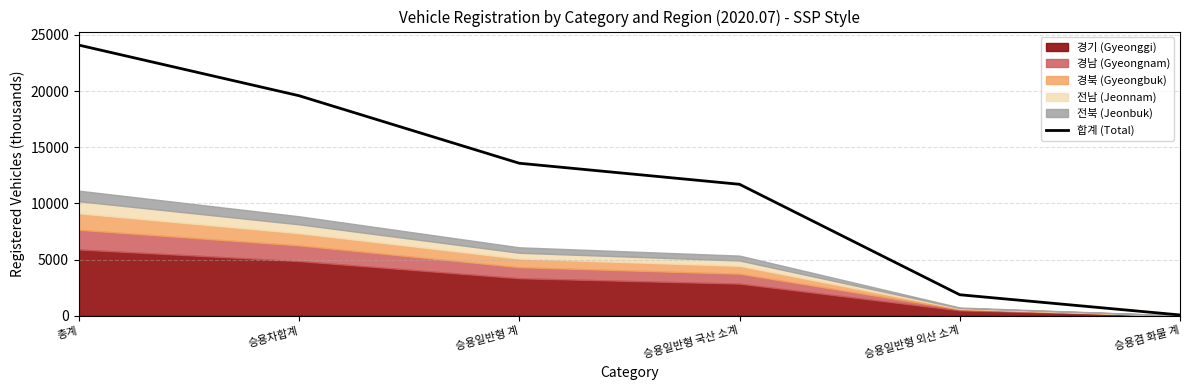

What is the approximate value at 총계?

24097.6